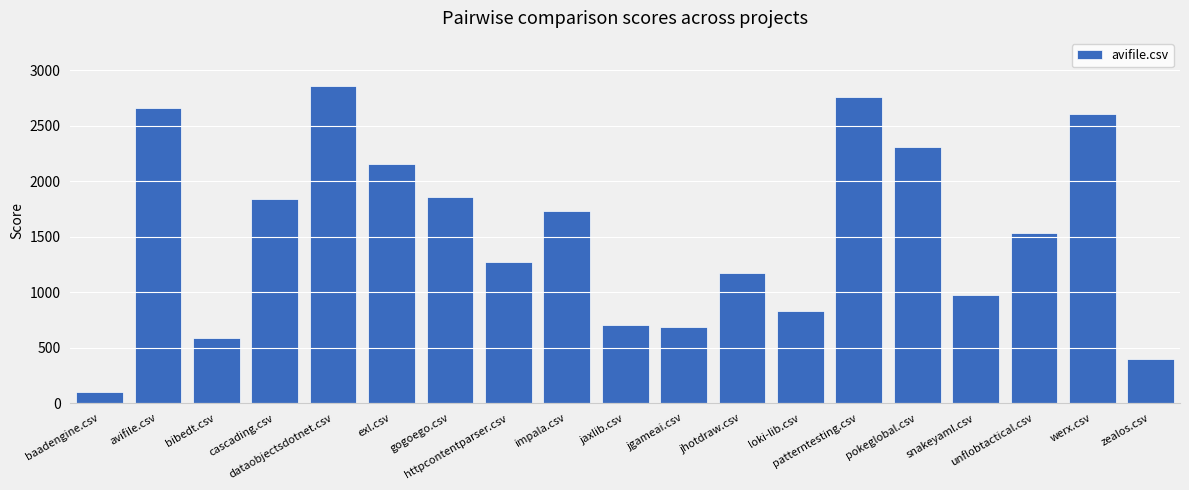

What is the difference between the maximum and second lowest values?

2461.5